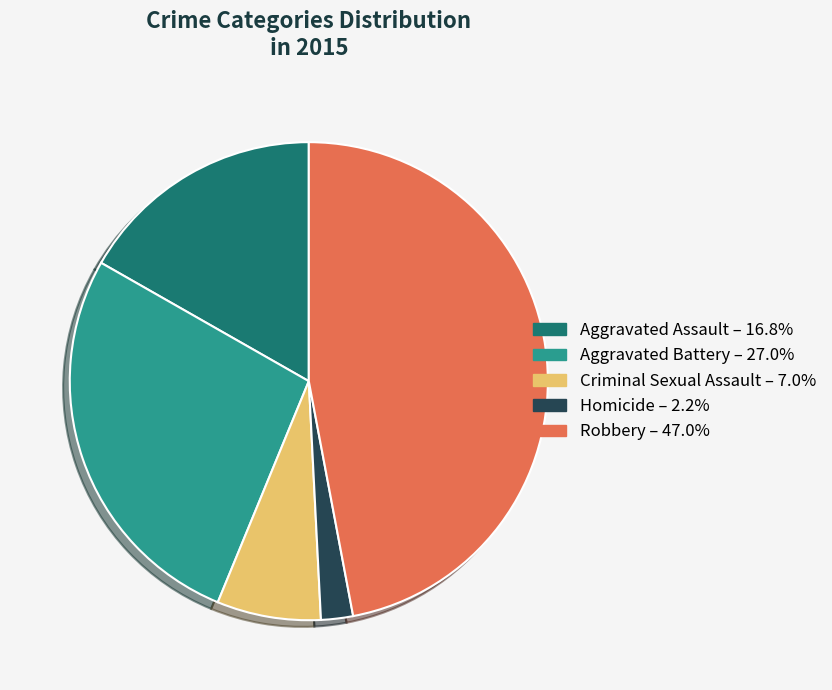

Is the sum of Aggravated Assault and Homicide greater than half?

No